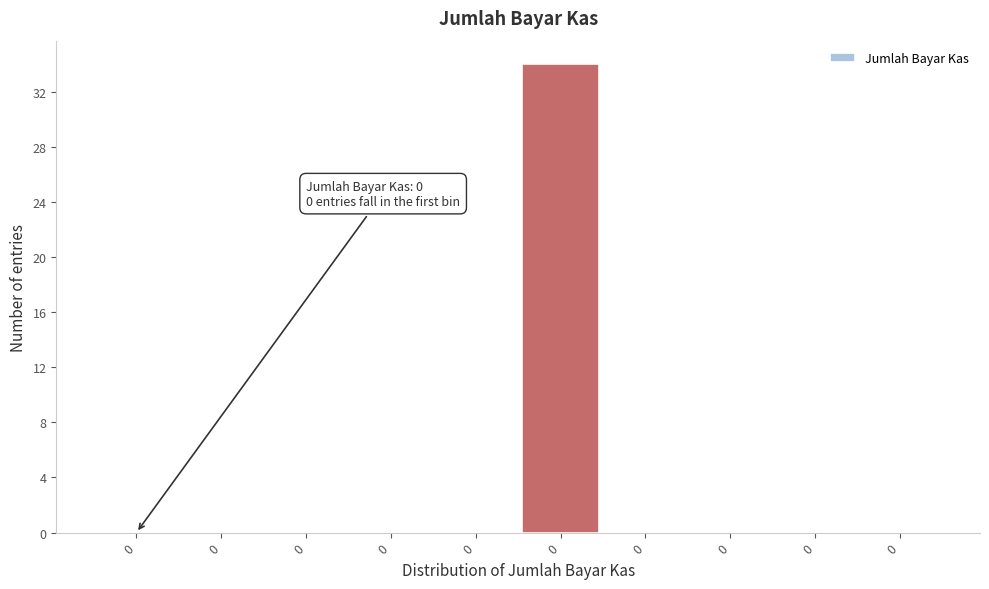

How many distinct data groups are displayed?

1